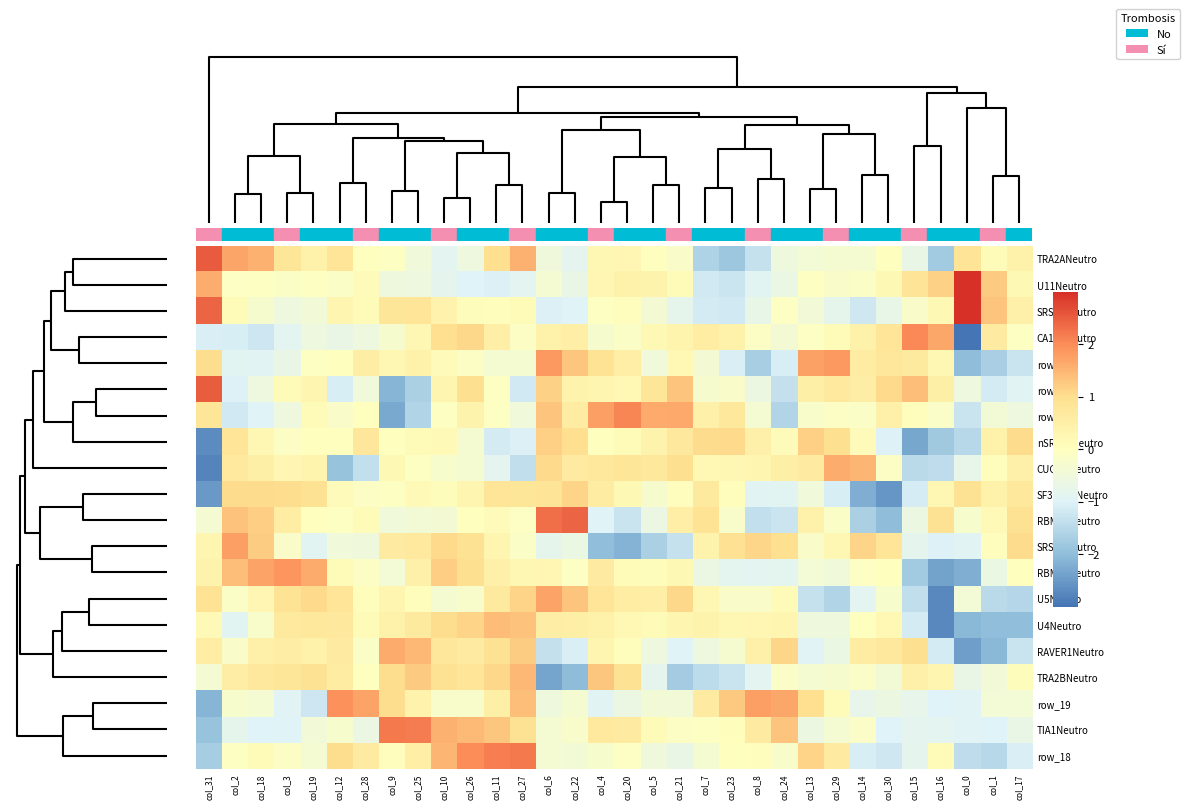

At how many categories does at least one series exceed 0?

32